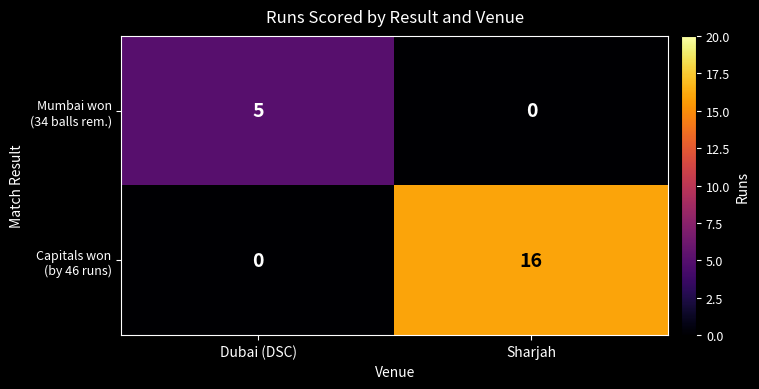

At which category is the sum across all series the highest?

Sharjah